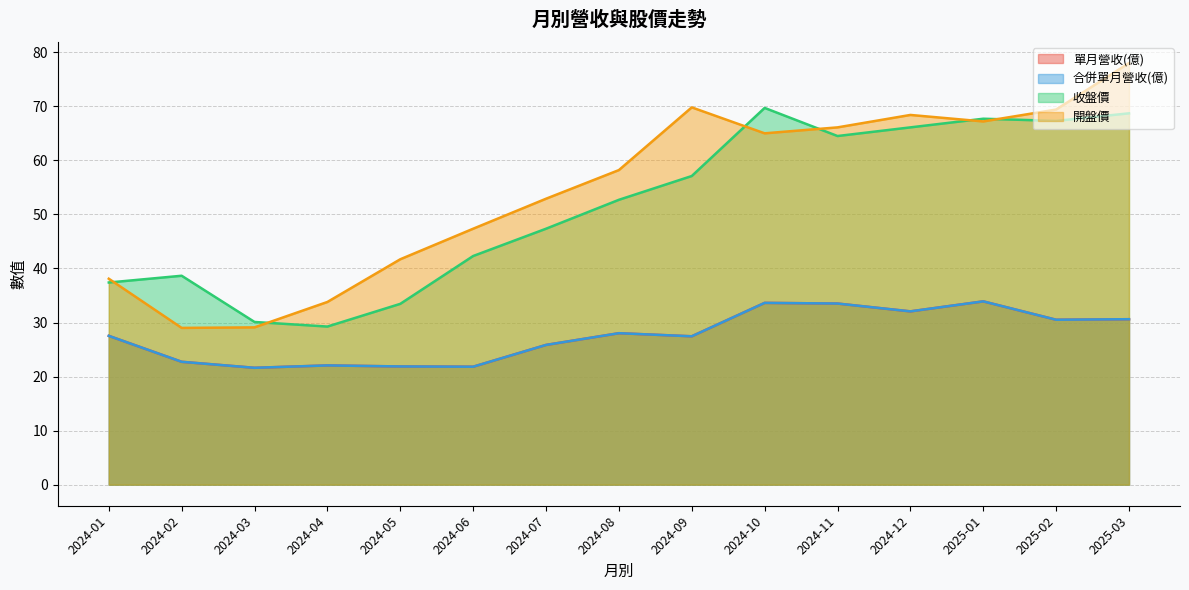

What is the difference between the 單月營收(億) values at 2024-09 and 2024-10?

6.2